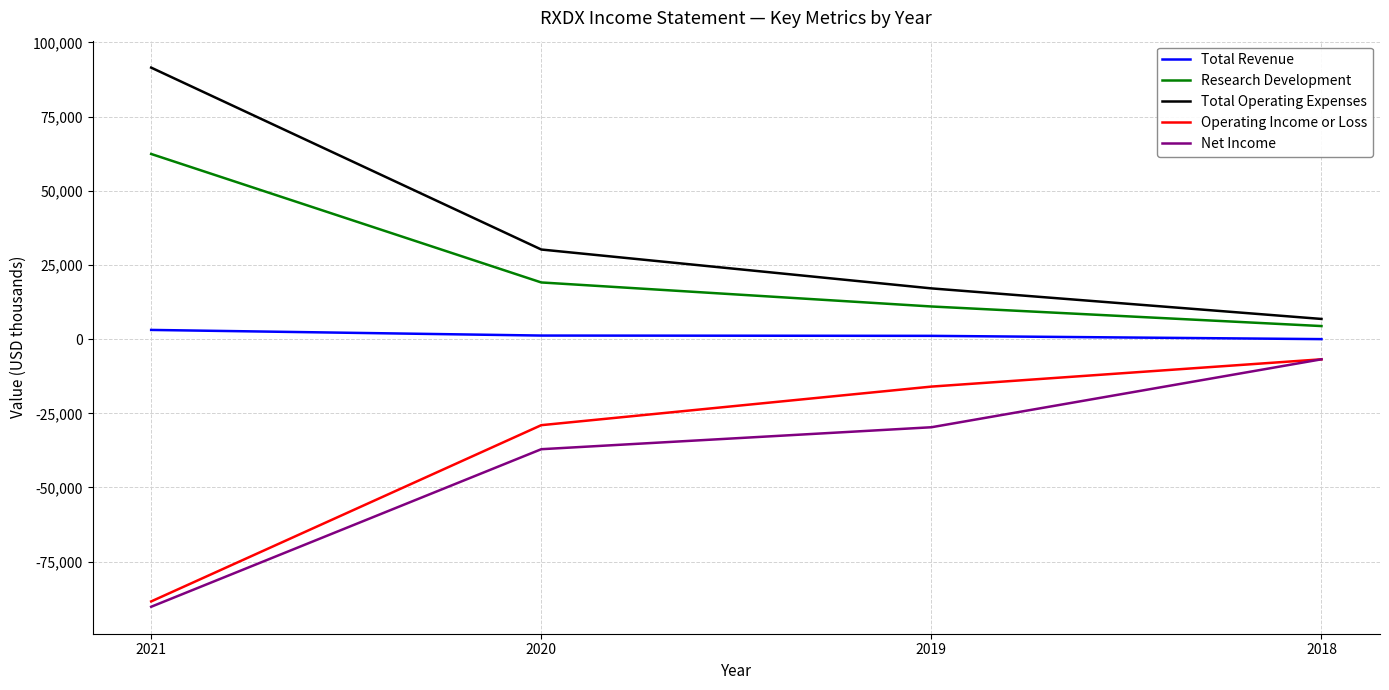

What is the sum of all Total Revenue values?

5400